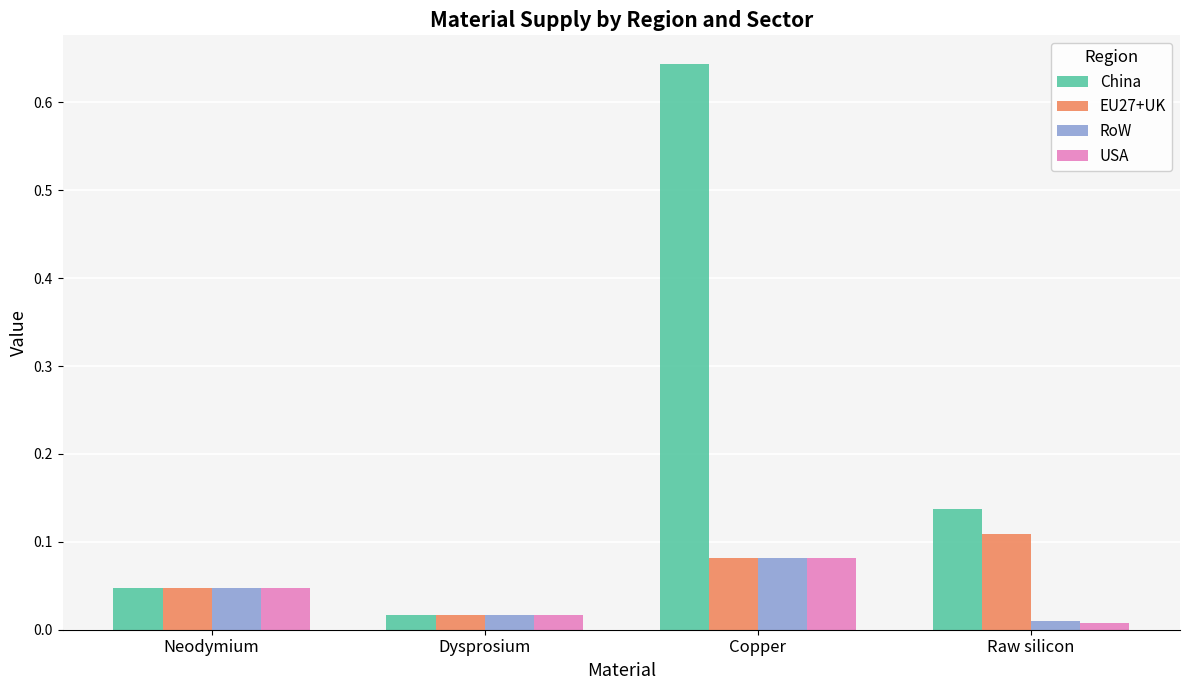

Does the chart contain stacked bars?

No